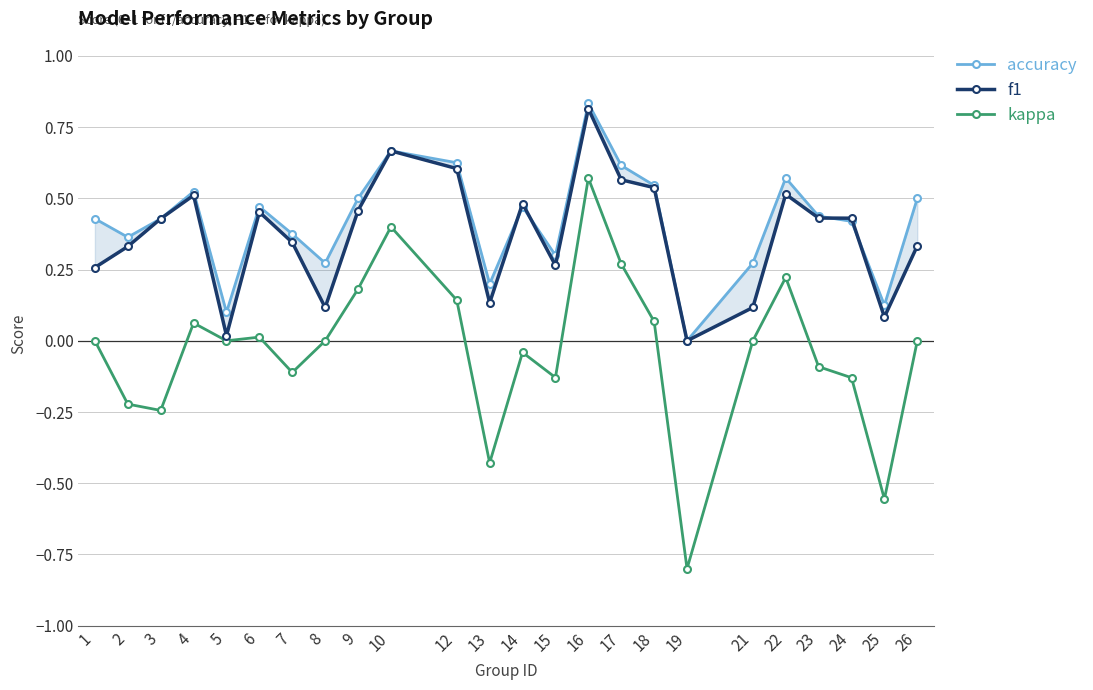

Does the chart display data point markers on the line(s)?

Yes